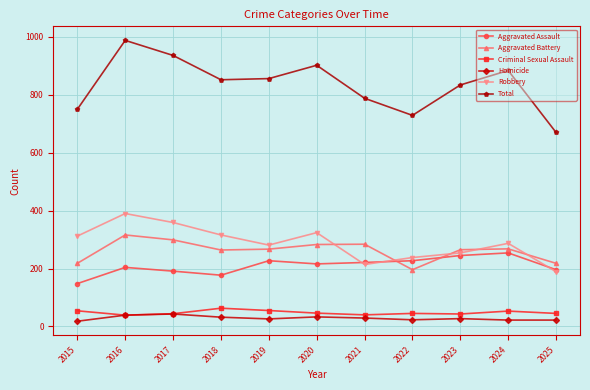

At how many categories does at least one series exceed 33?

11